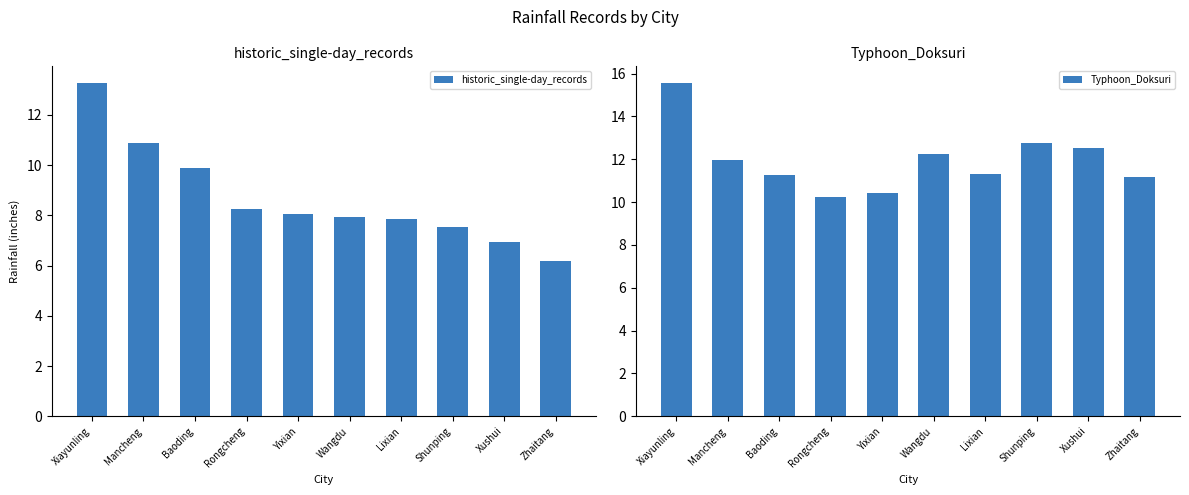

At how many categories does at least one series exceed 12?

4